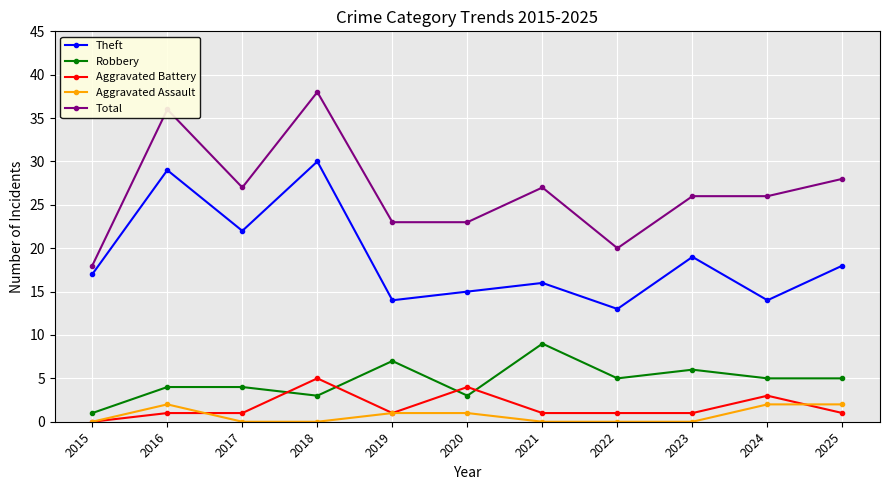

What is the total value across all series at 2023?

52